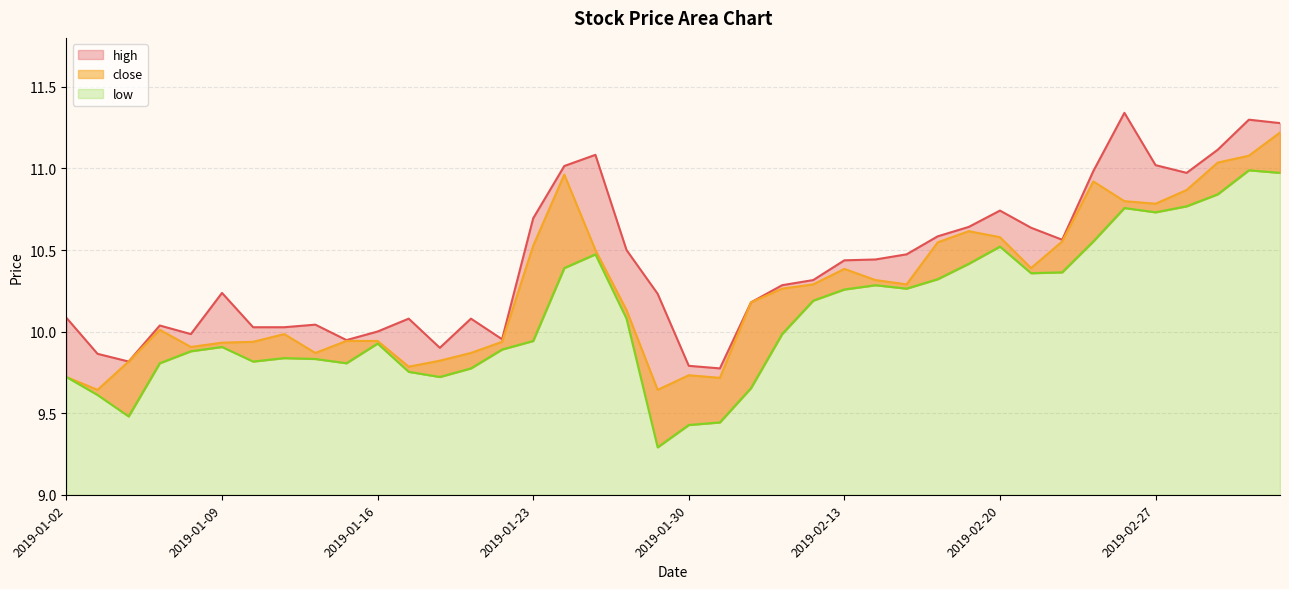

What is the greatest value displayed?

11.3